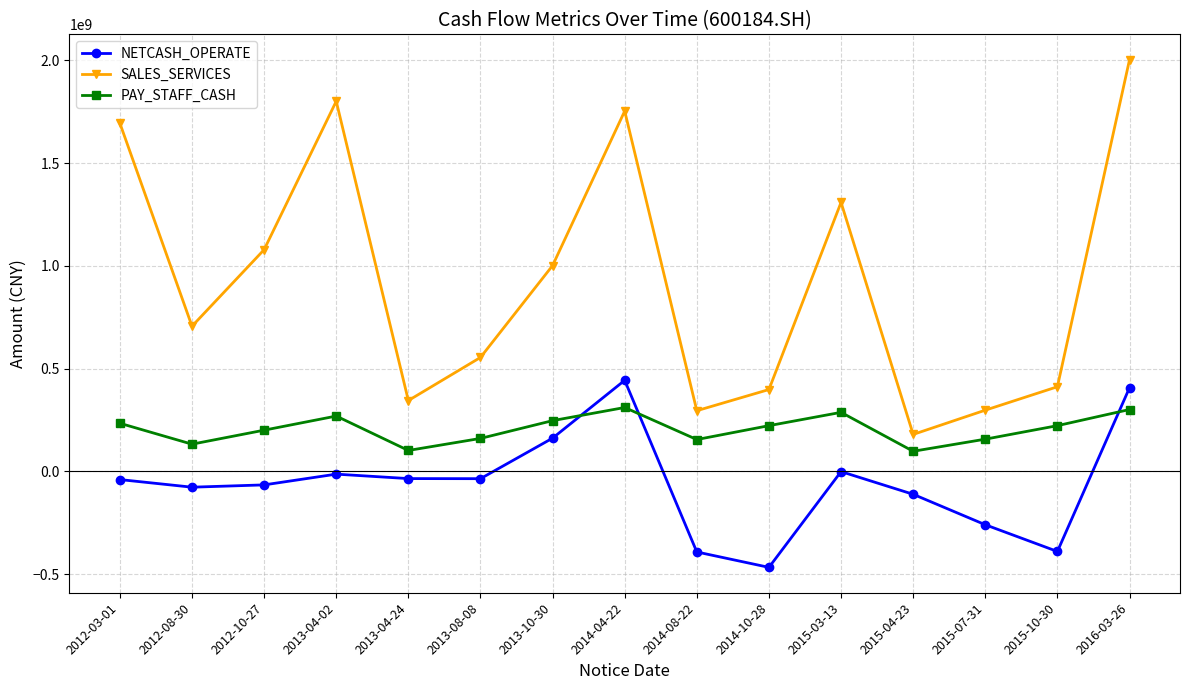

What is the label of the 10th point from the left?

2014-10-28